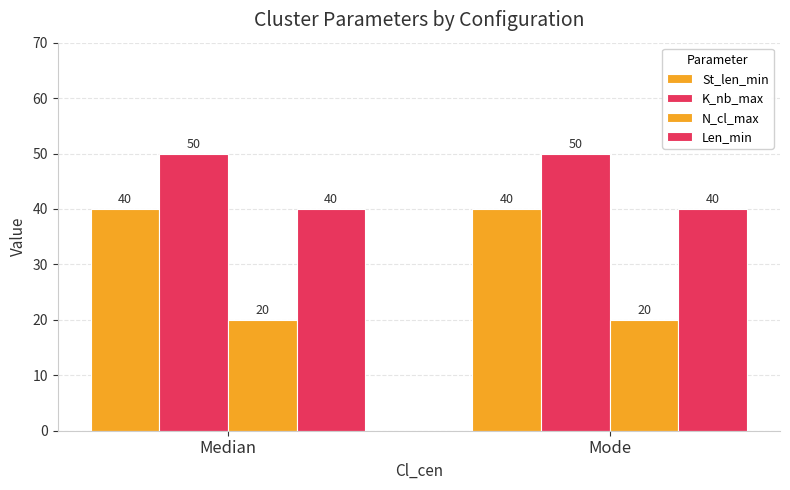

Between Median and Mode, which series saw the biggest shift?

St_len_min